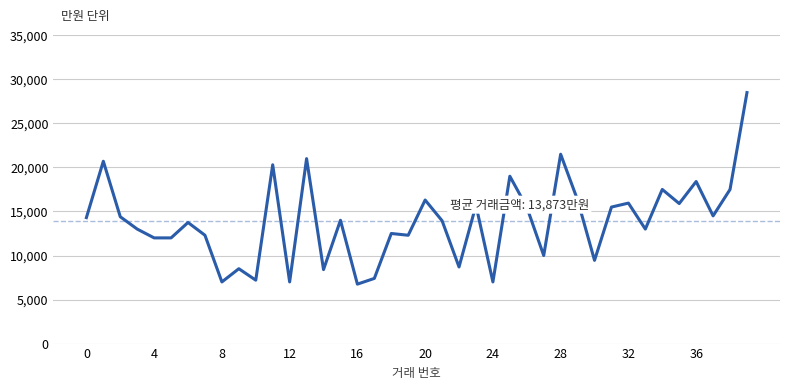

What is the maximum value shown in the chart?

28500